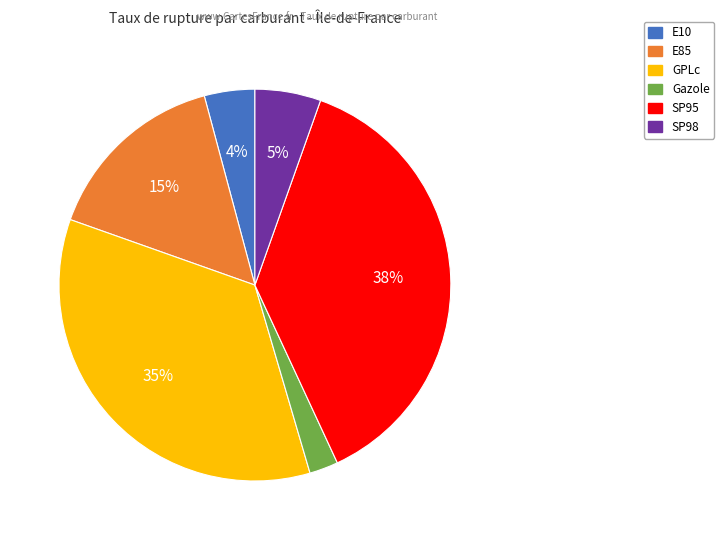

Which has a higher value, GPLc or SP95?

SP95